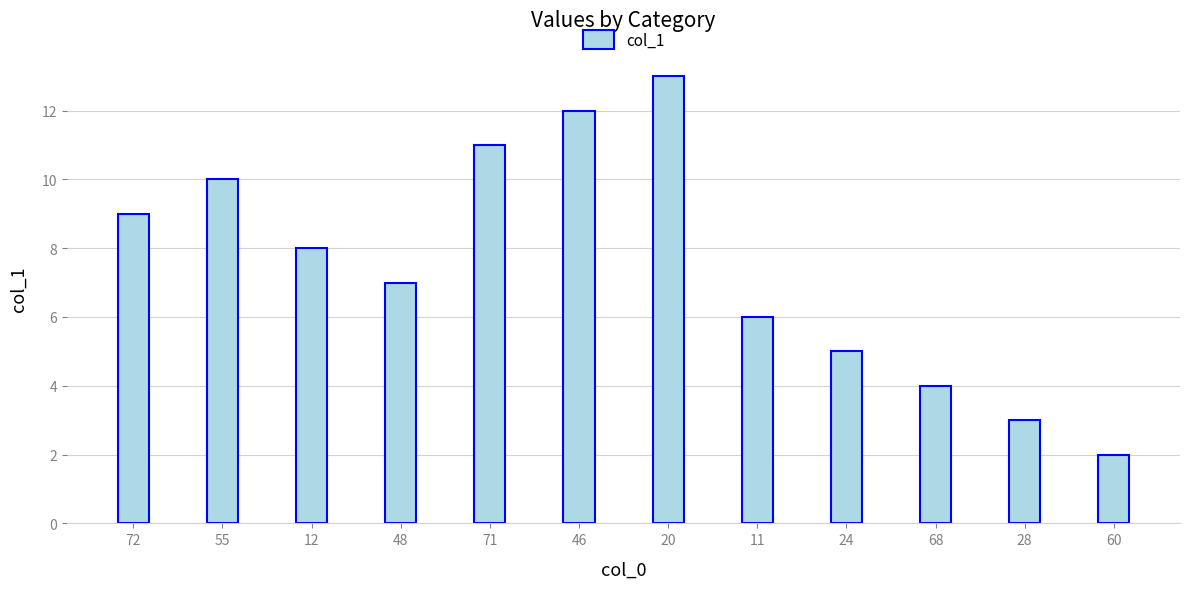

How many data points are less than 8?

6